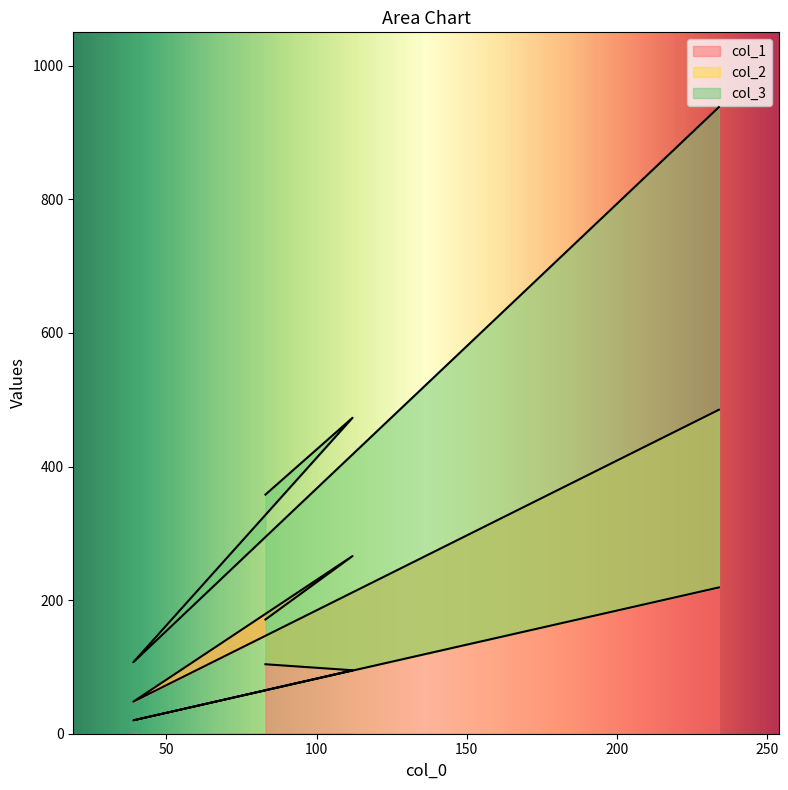

What is the difference between the maximum and minimum values in the col_1 series?

437